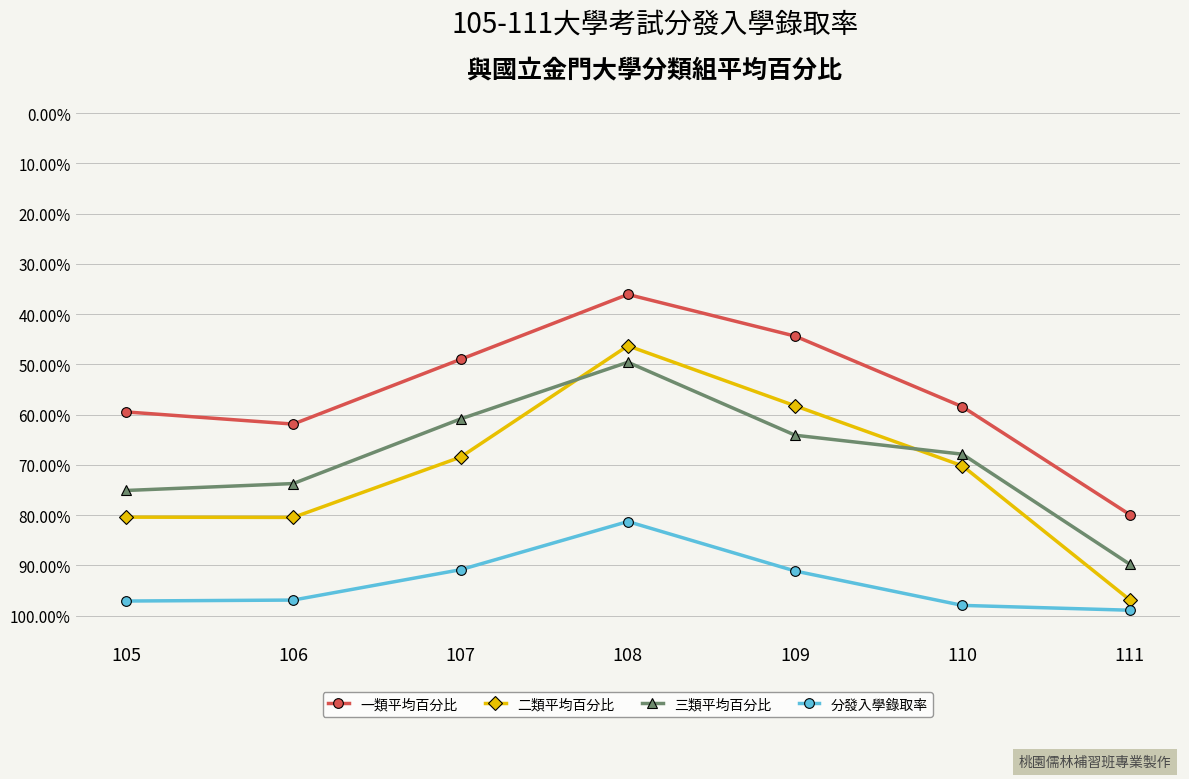

What is the sum of all 一類平均百分比 values?

389.2